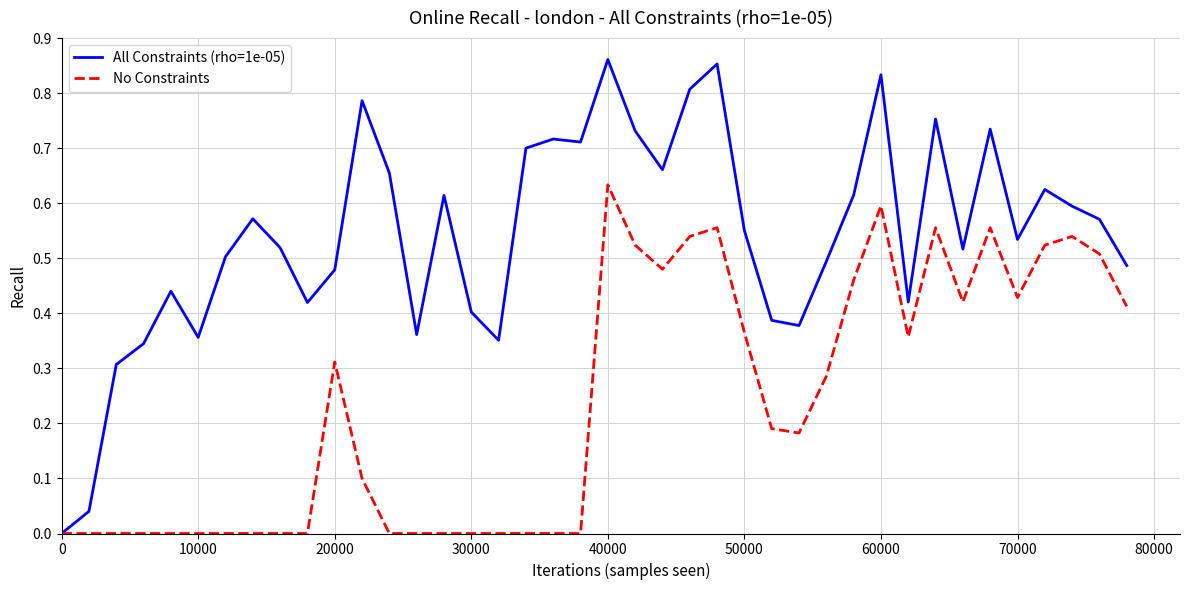

Which series has the widest spread of values?

All Constraints (rho=1e-05)